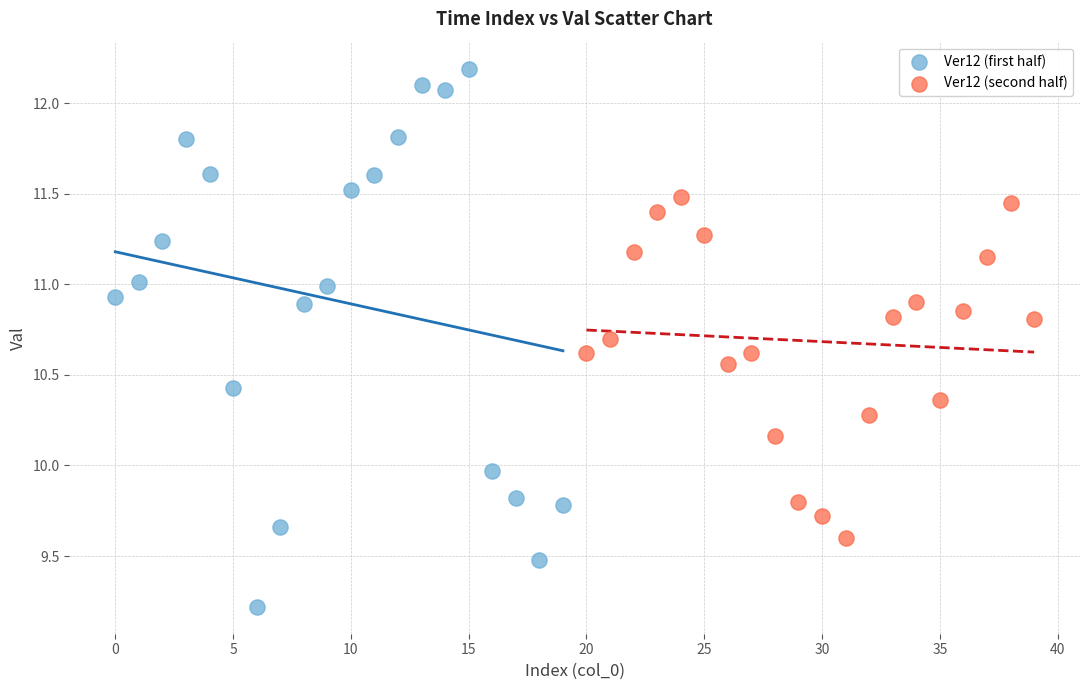

Which series contains the highest Y value?

Ver12 (first half)